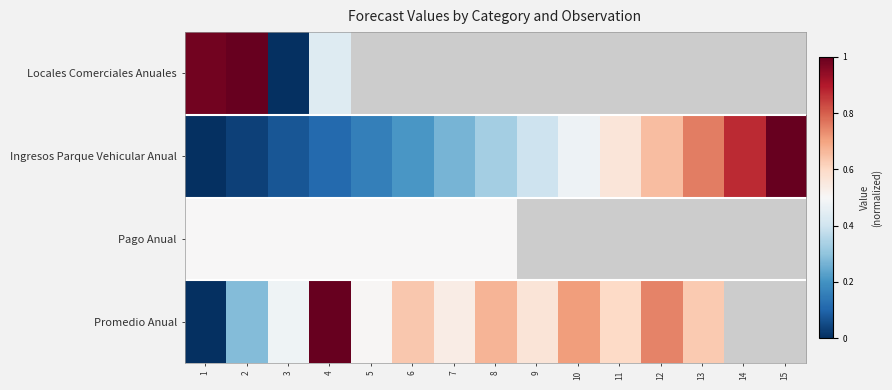

What value does the Ingresos Parque Vehicular Anual series have at 14?

0.9